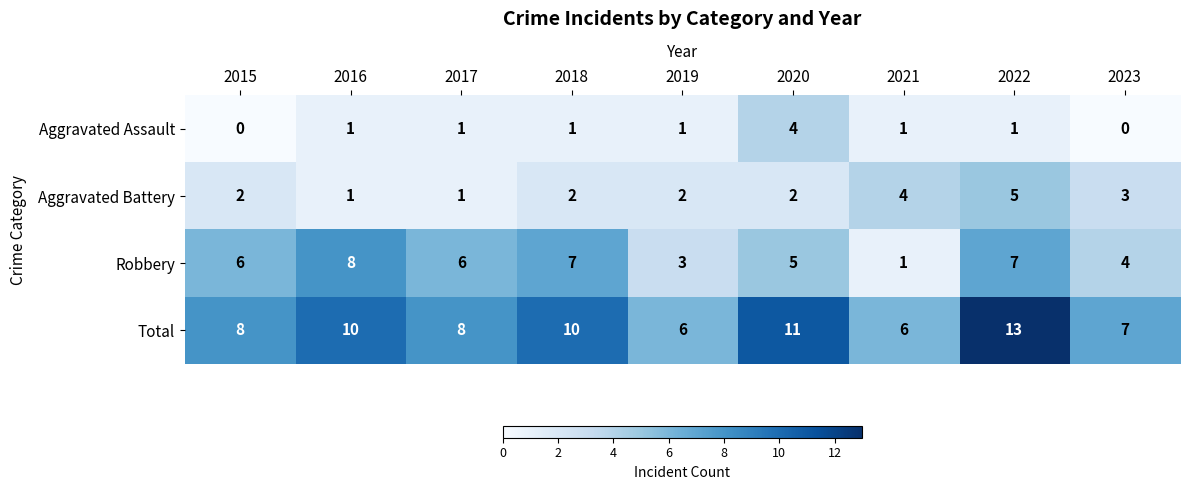

Which series has the largest total across all categories?

Total